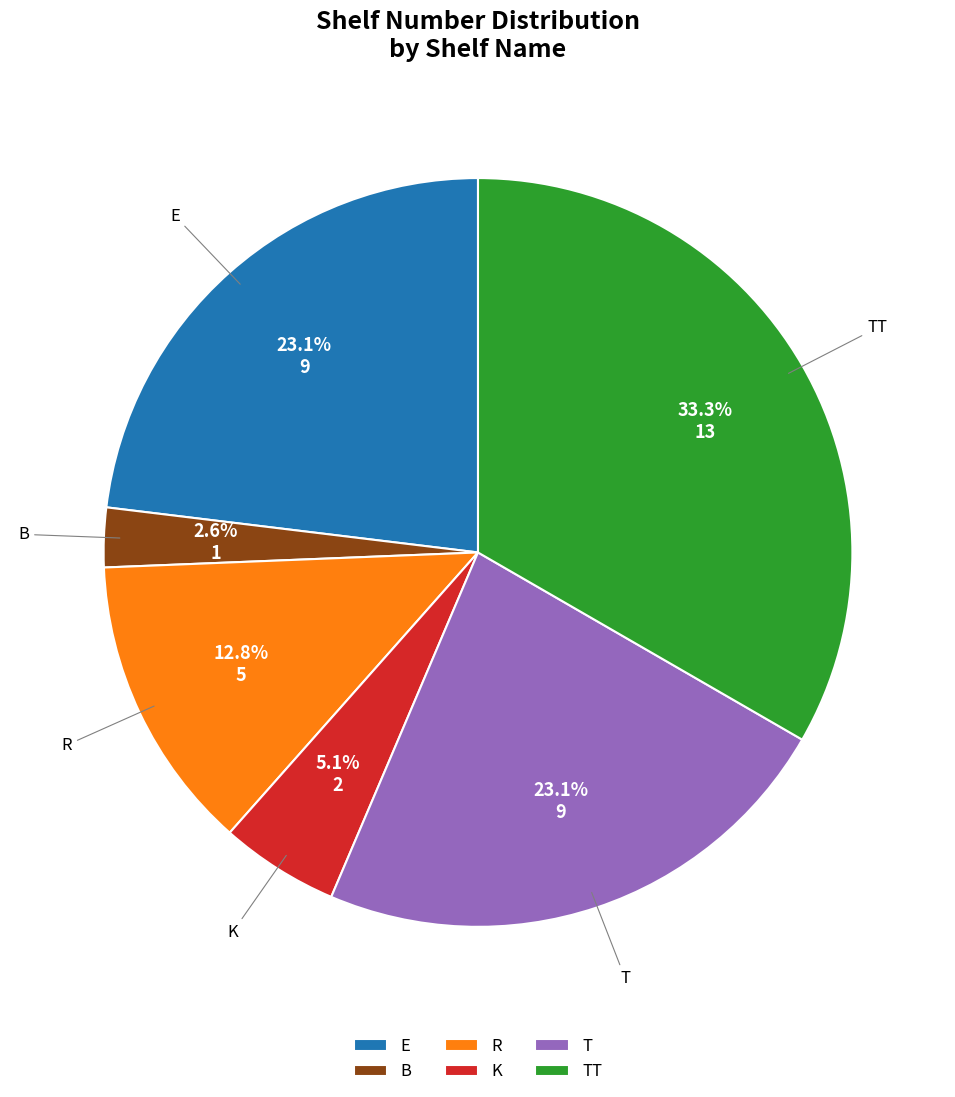

Is there a majority slice in this chart?

No